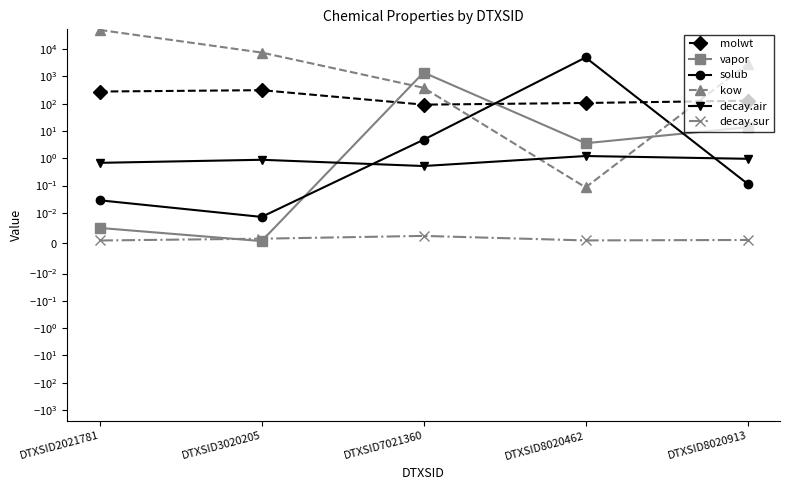

At how many categories does at least one series exceed 12117?

1